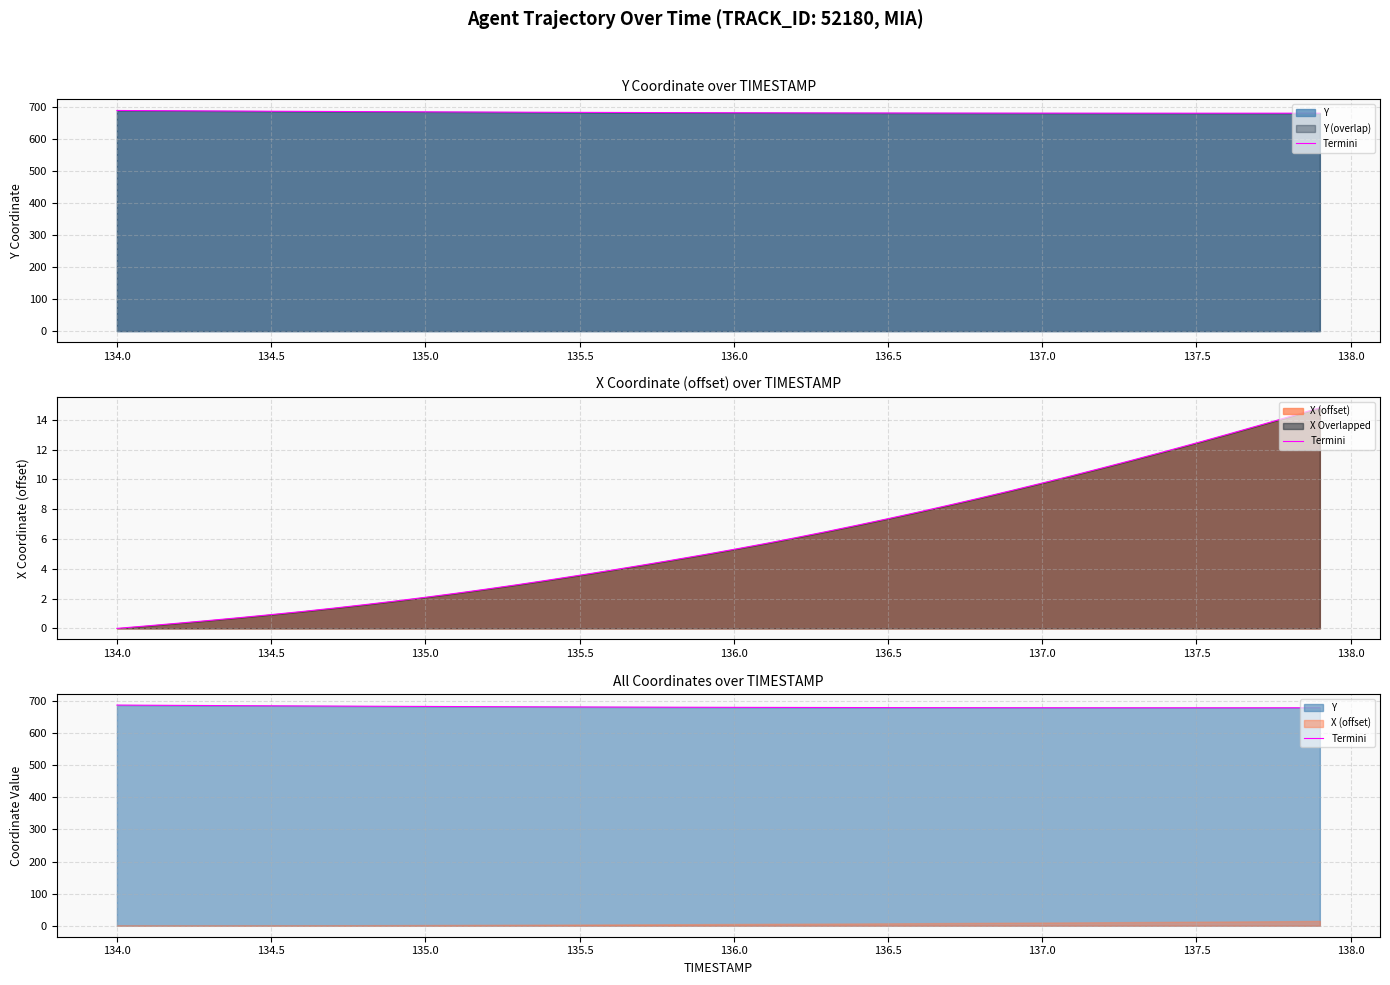

Reading left to right, extract all data points from this chart.

687.9	687.4	686.9	686.5	686.0	685.6	685.2	684.8	684.4	684.0	683.6	683.3	682.9	682.6	682.3	682.0	681.7	681.5	681.3	681.0	680.8	680.6	680.5	680.3	680.2	680.0	679.9	679.8	679.8	679.7	679.6	679.6	679.5	679.5	679.5	679.5	679.5	679.5	679.5	679.5